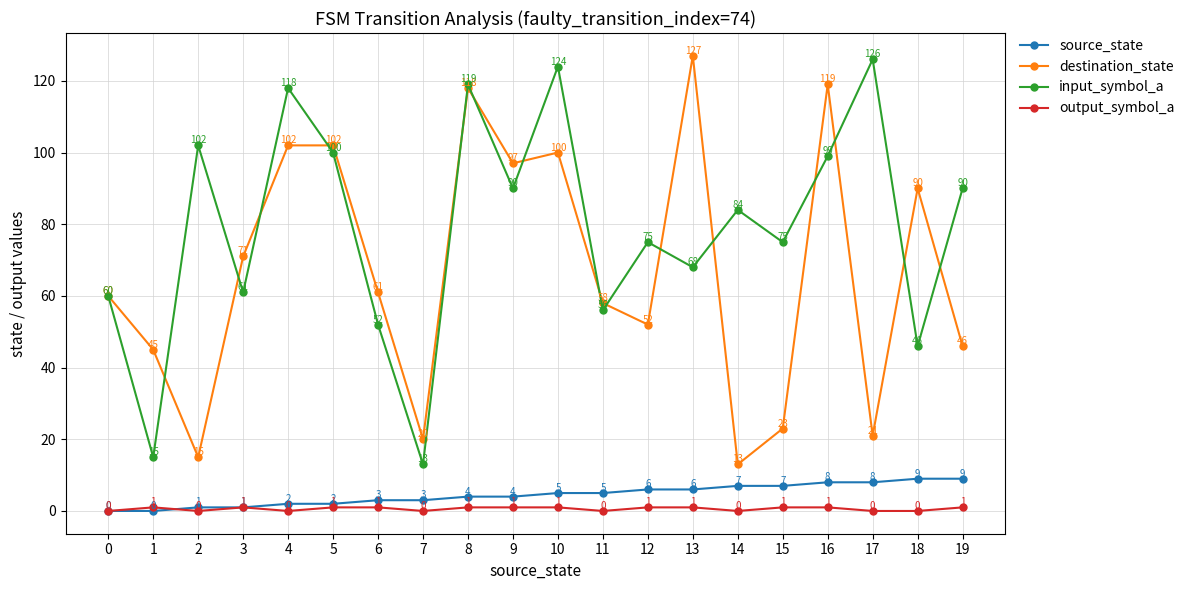

At which category does output_symbol_a reach its first local valley?

2